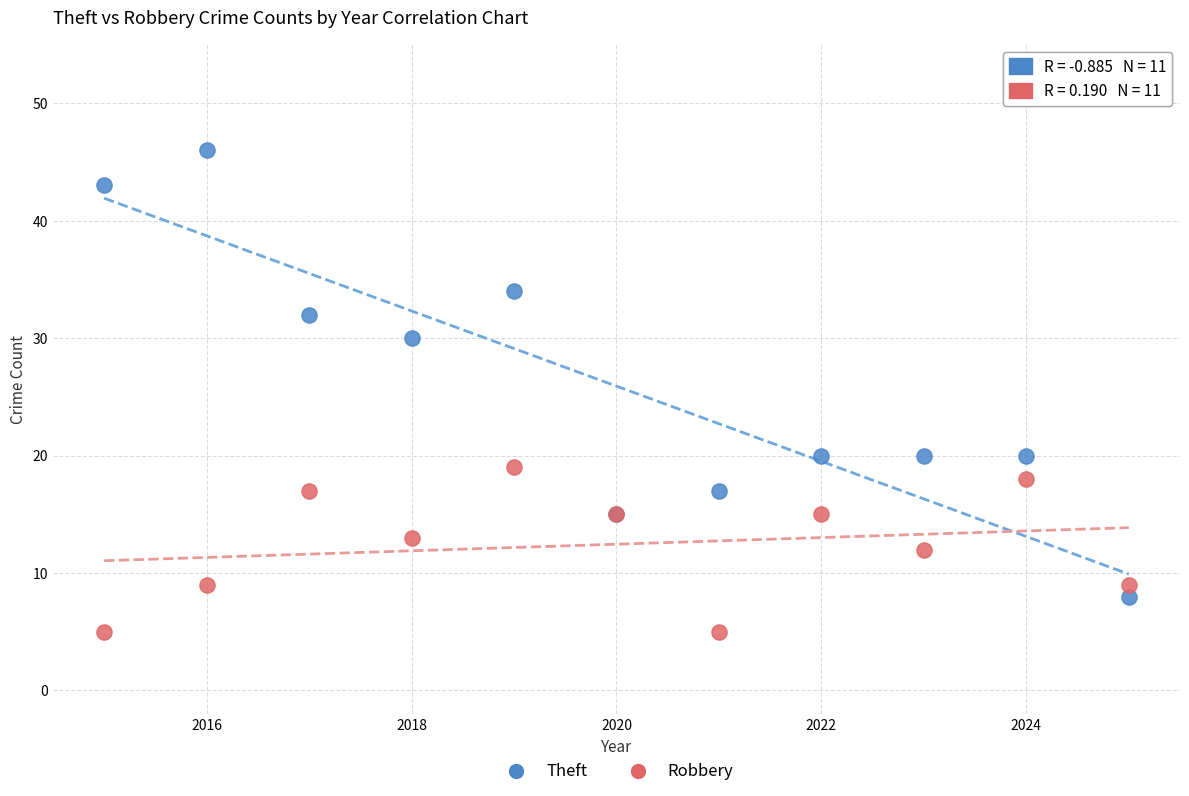

Which series has the widest spread of Y values?

Theft